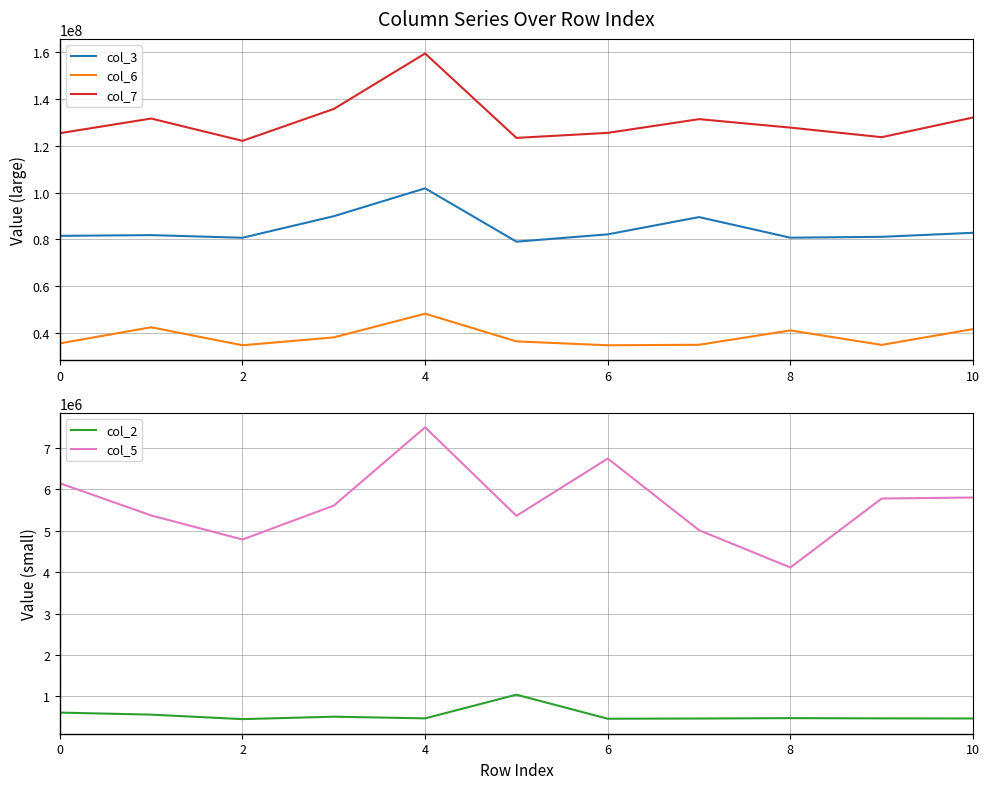

True or false: col_6 and col_3 intersect in this chart.

False